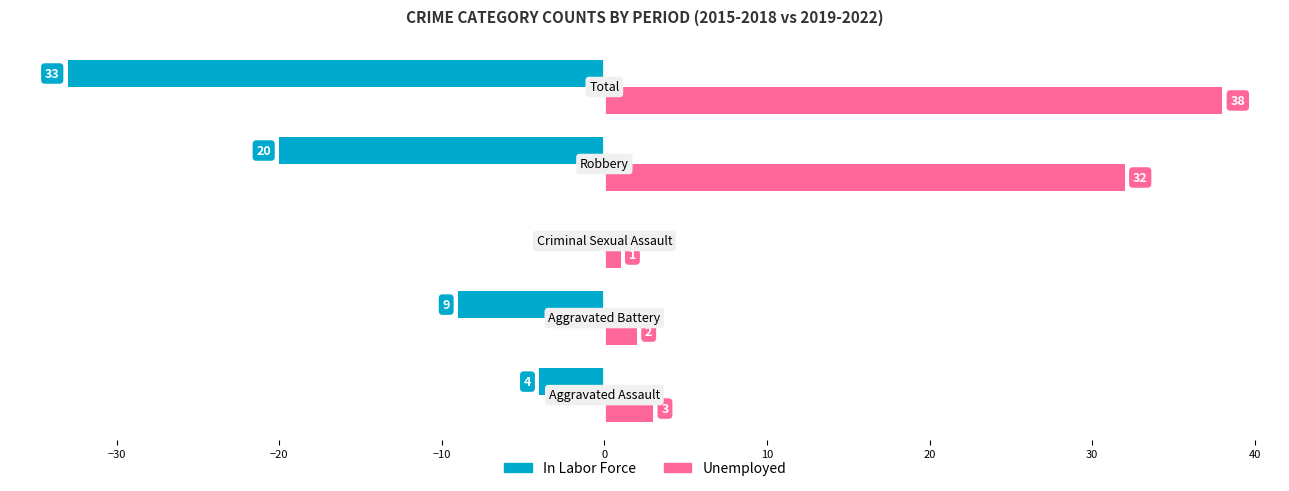

What is the sum of all Unemployed values?

76